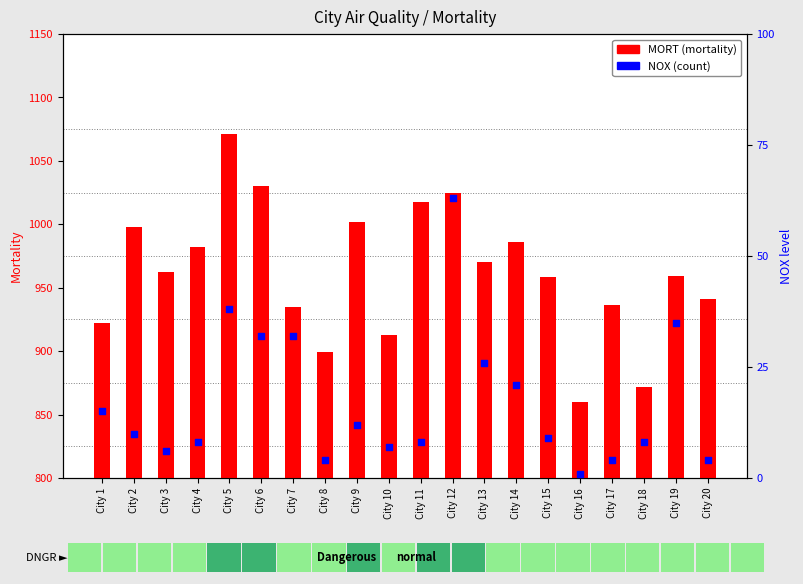

Which series has the largest total across all categories?

MORT